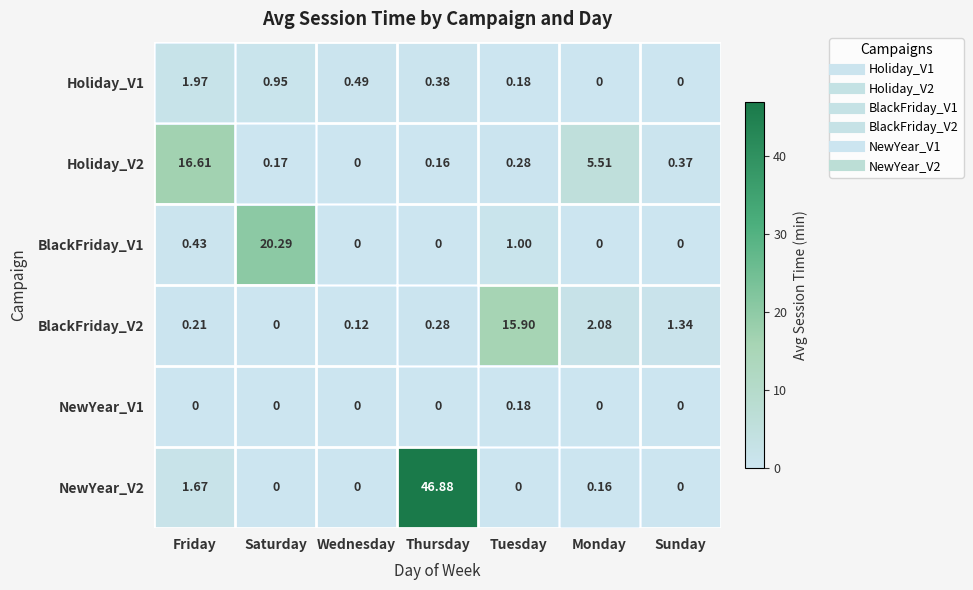

What is the difference between the highest and lowest values at Thursday?

46.9